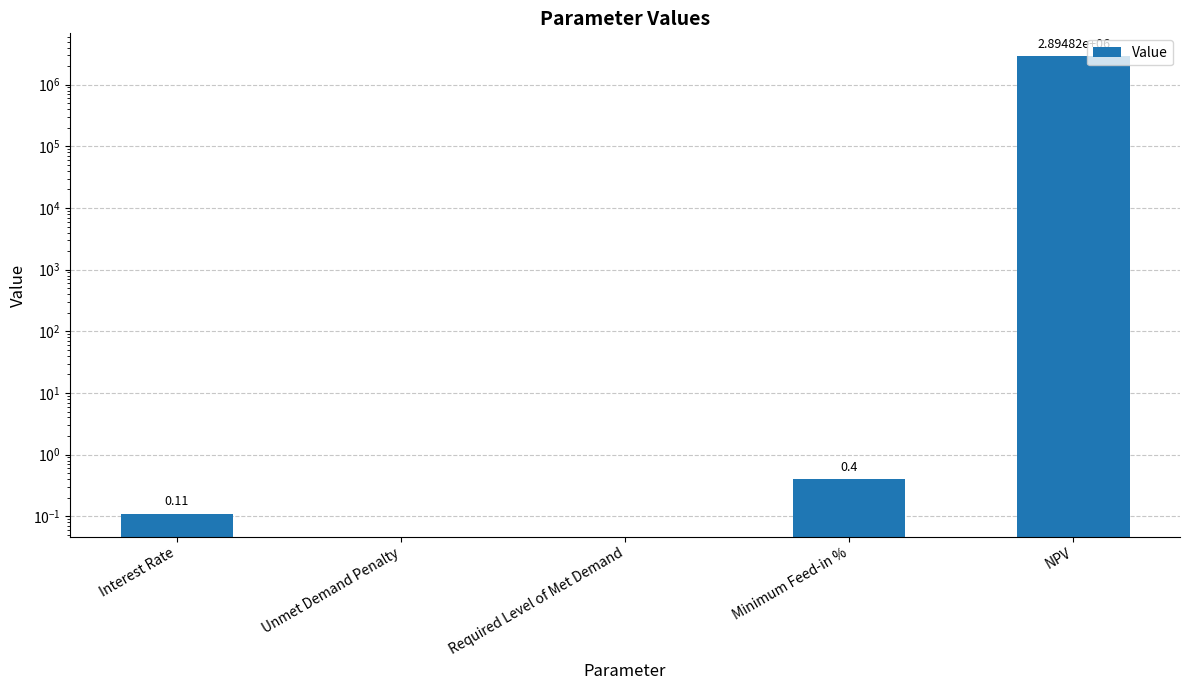

What is the sum of all values?

2894820.6